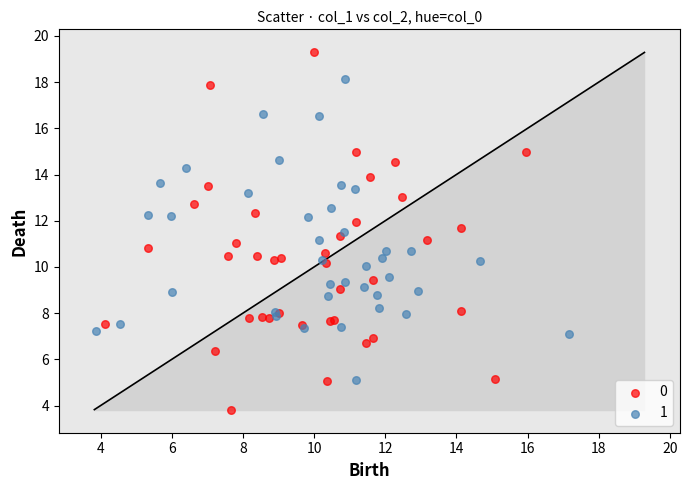

Which series reaches the maximum Y coordinate?

0